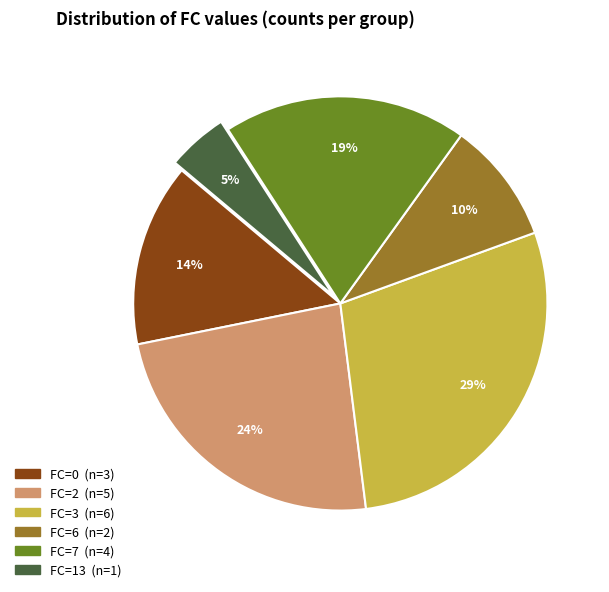

To the nearest percent, what is the average slice percentage?

17%